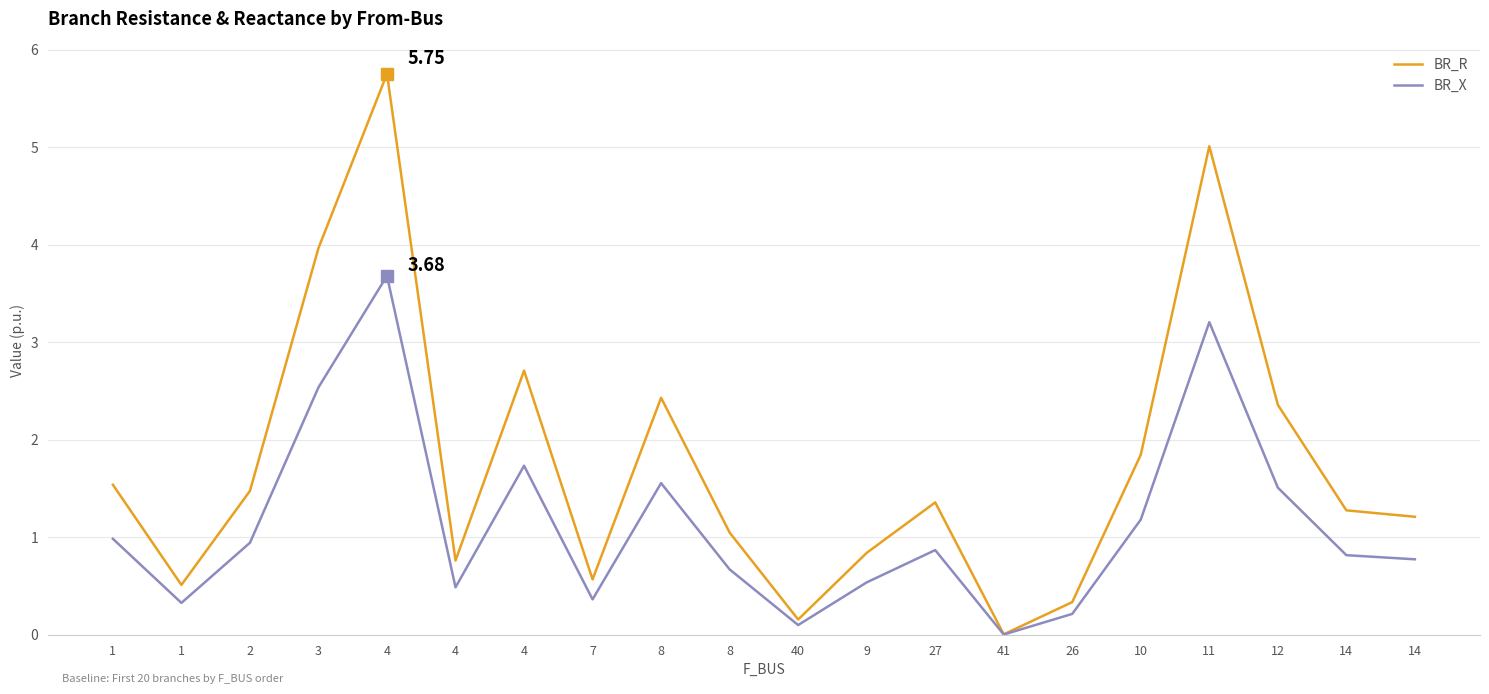

What is the label of the 12th point from the left?

9